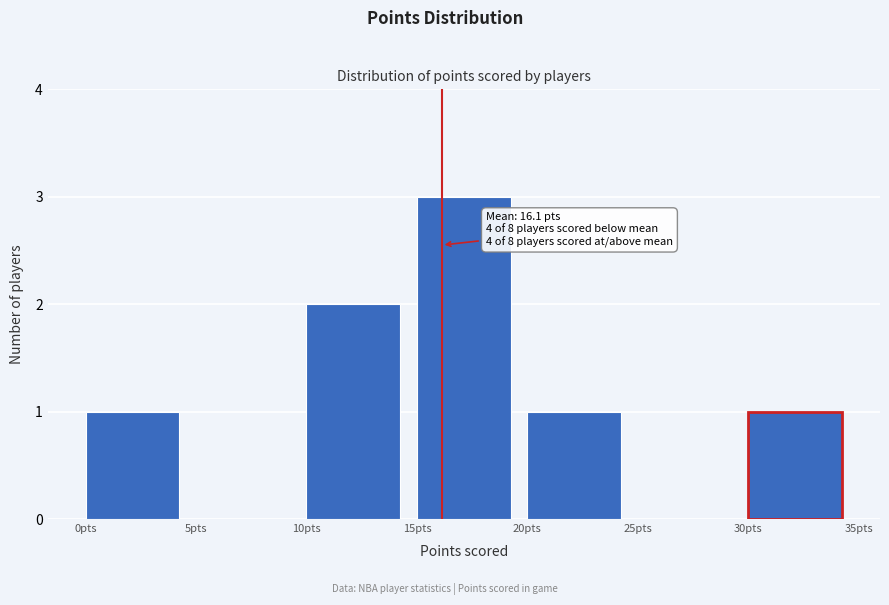

Which range on the x-axis has the tallest bar?

15 to 20